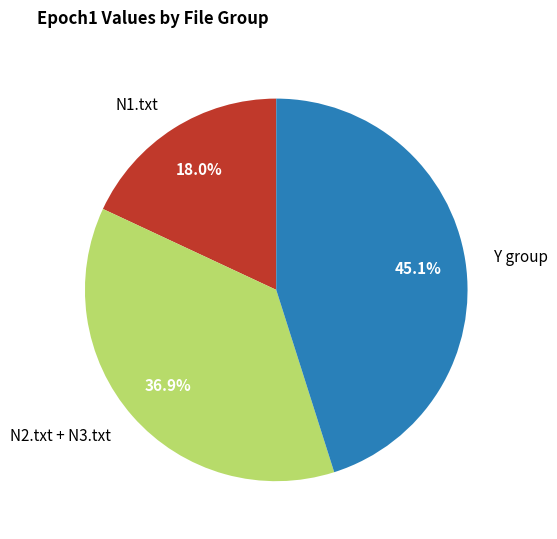

Which slice is the largest?

Y group